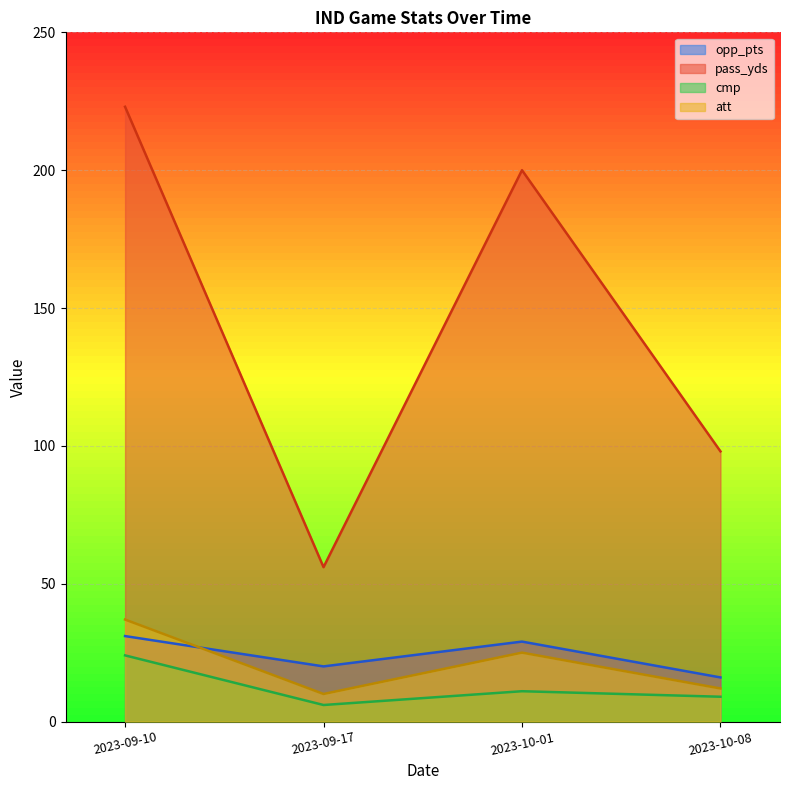

True or false: pass_yds and att intersect in this chart.

False